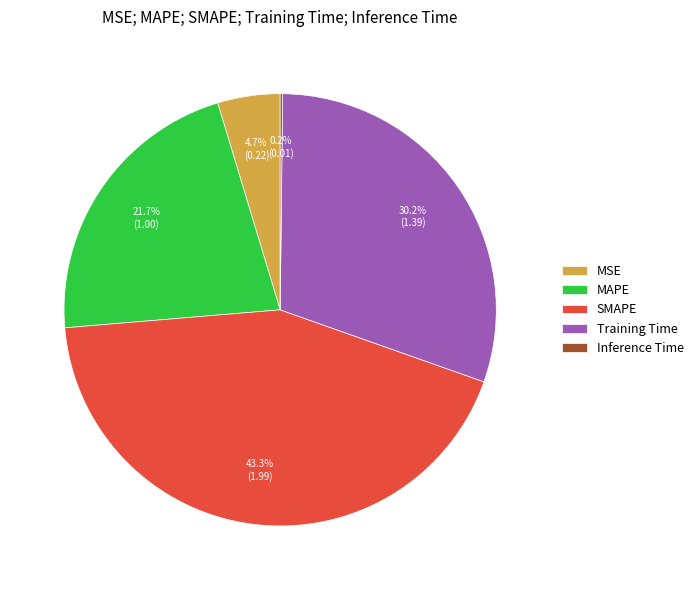

To the nearest percent, what percentage of the pie is Training Time?

30%